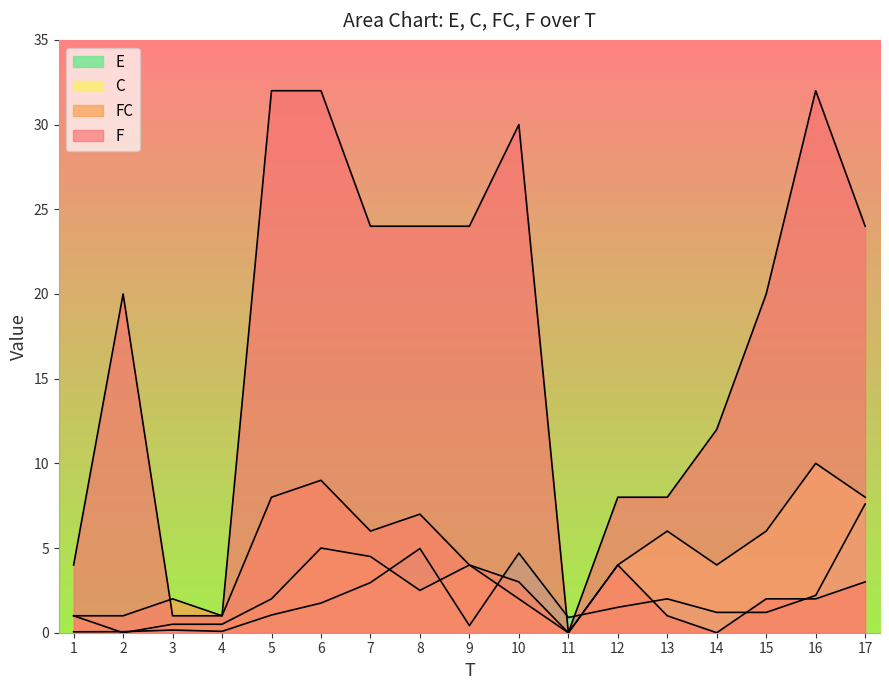

The E series shows 2.3 at 12. True or false?

False